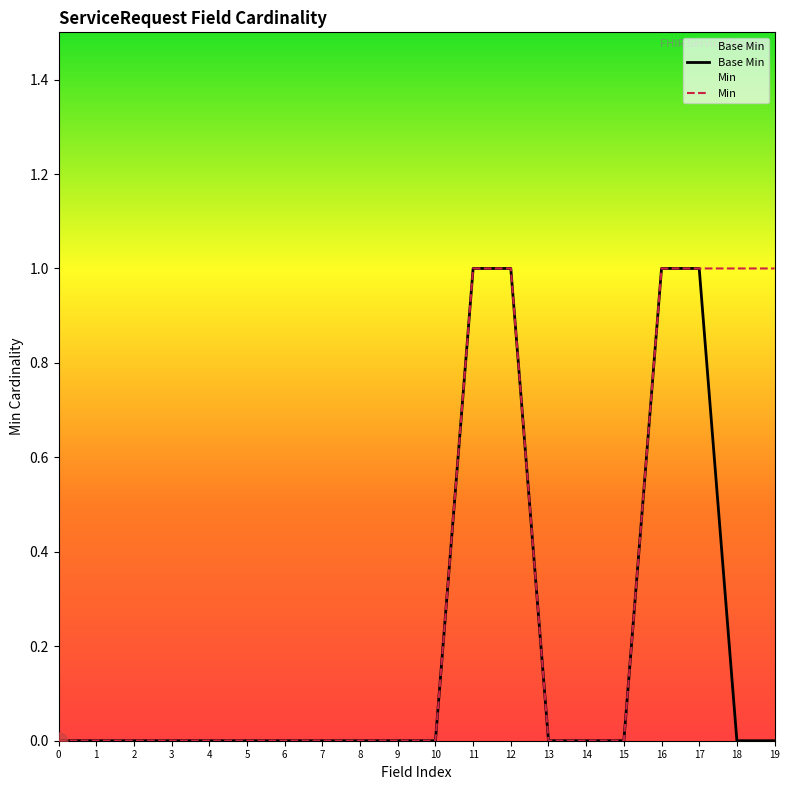

Which has a higher value, 14 or 6?

14